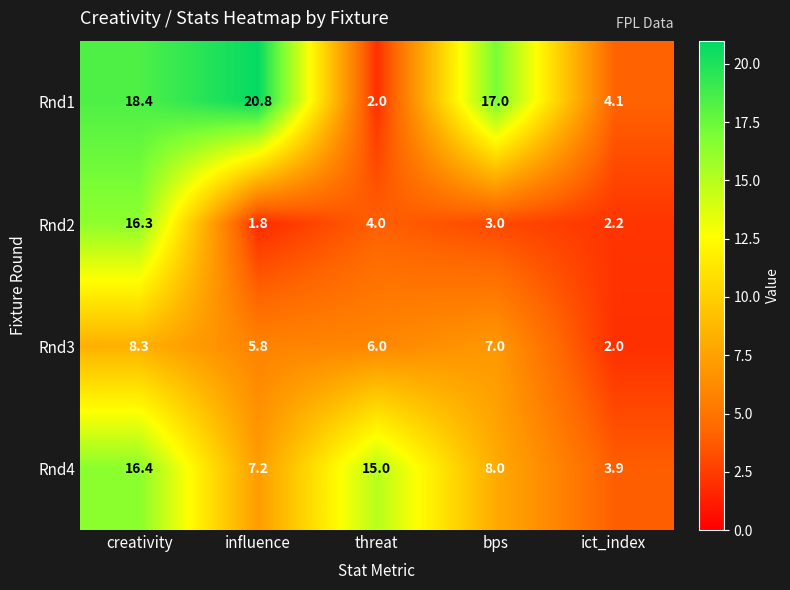

What is the difference between the highest and lowest values at bps?

14.0